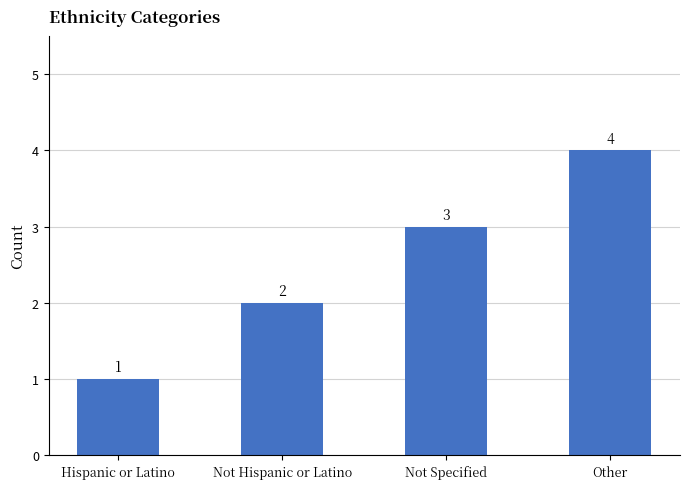

Rank the categories by value from lowest to highest.

Hispanic or Latino, Not Hispanic or Latino, Not Specified, Other